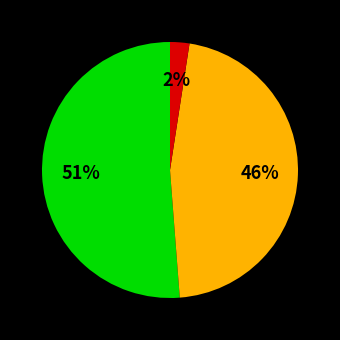

To the nearest percent, what is the average slice percentage?

33%